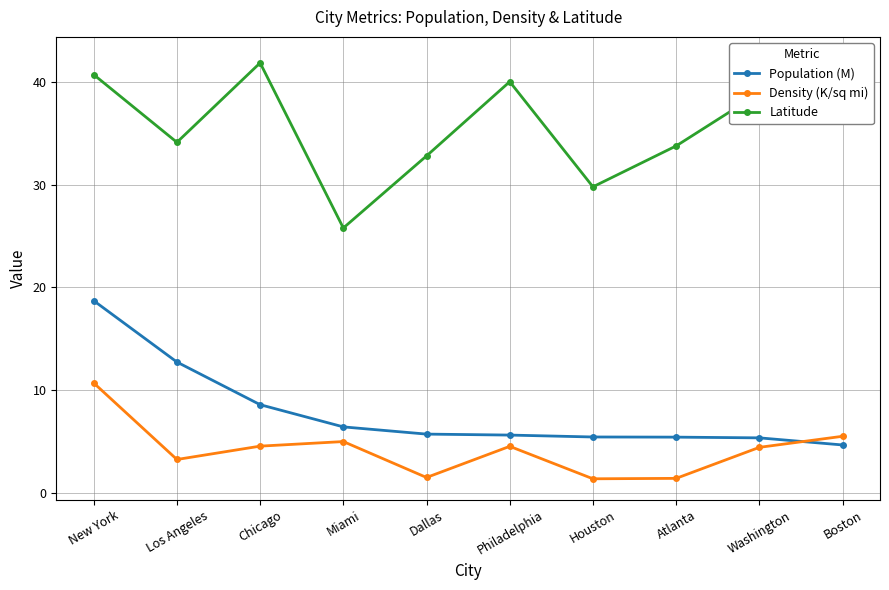

At which category is the sum across all series the highest?

New York